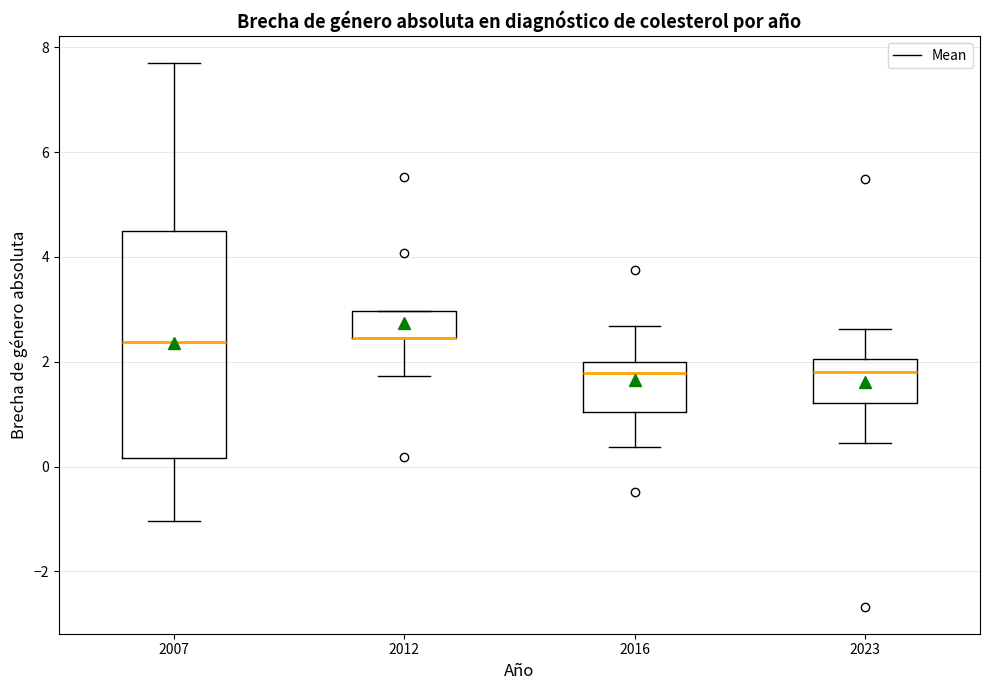

Comparing the boxes themselves (not the whiskers), which one is the tallest?

2007